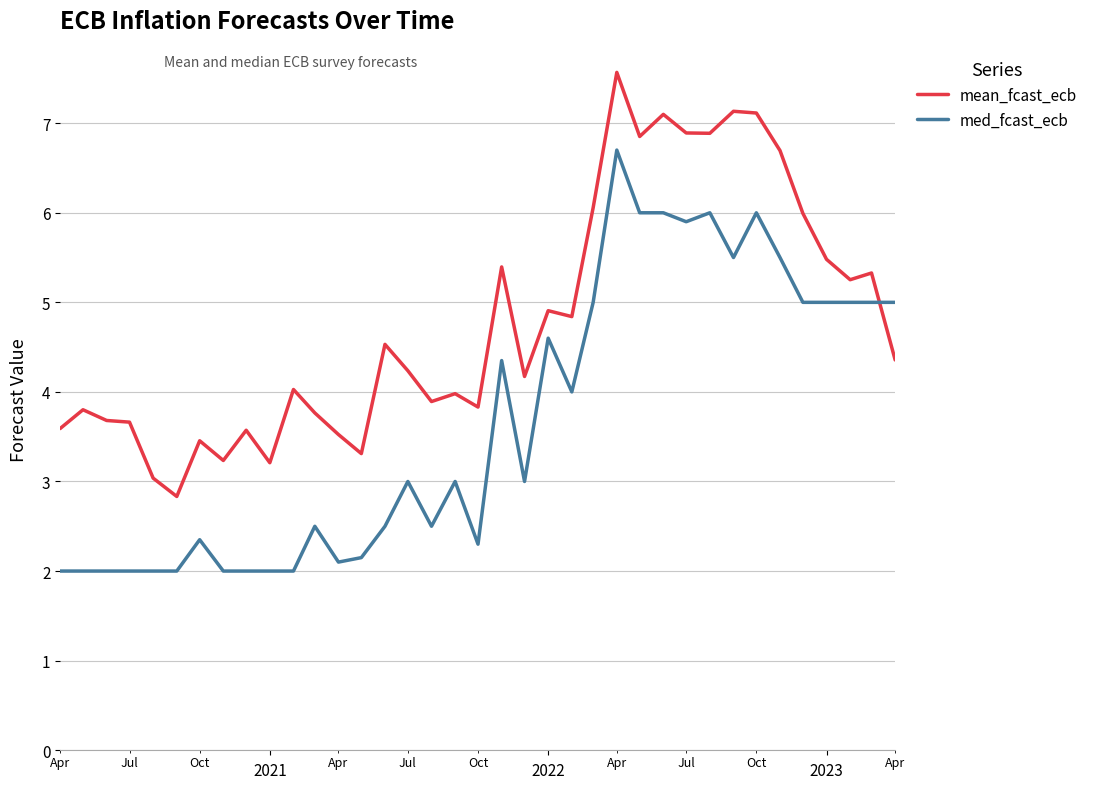

What is the highest value of the mean_fcast_ecb series?

7.6